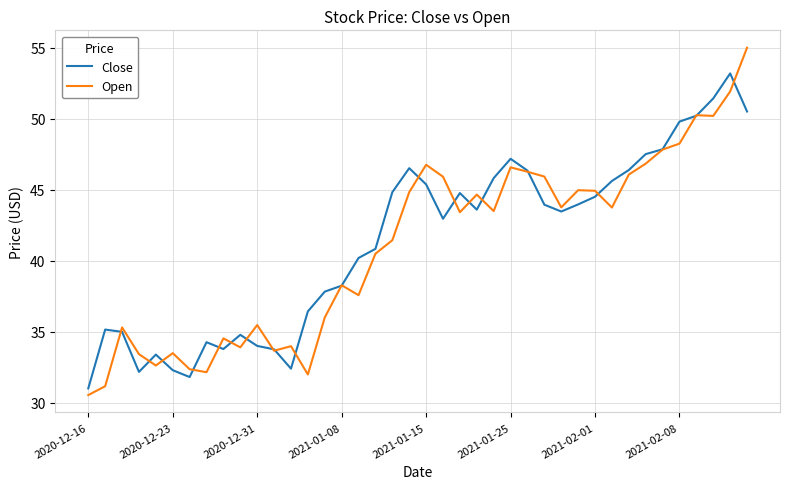

Which series has the widest spread of values?

Open